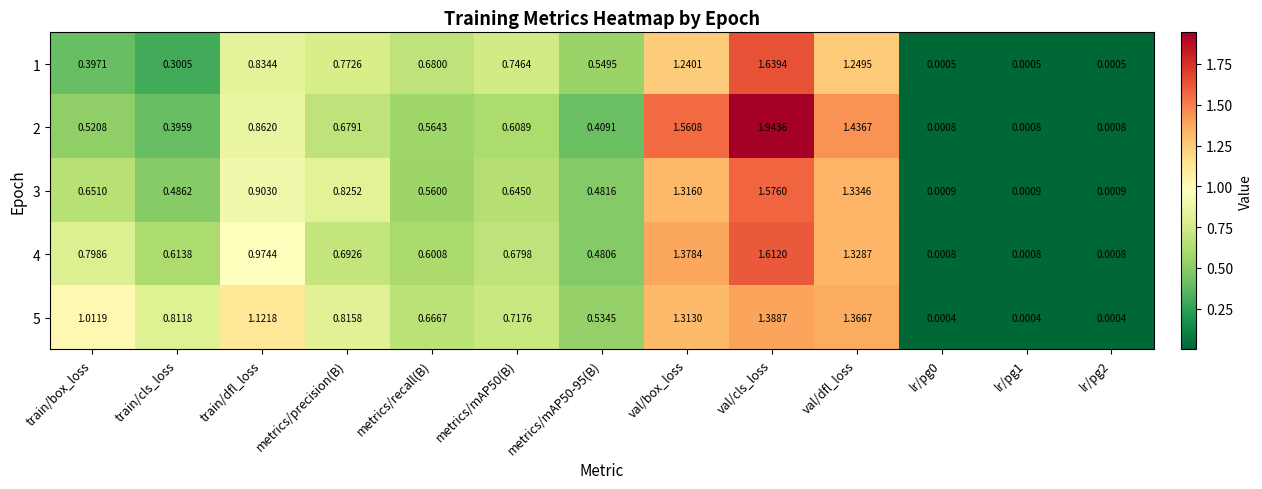

What is the difference between the highest and lowest values at val/box_loss?

0.3